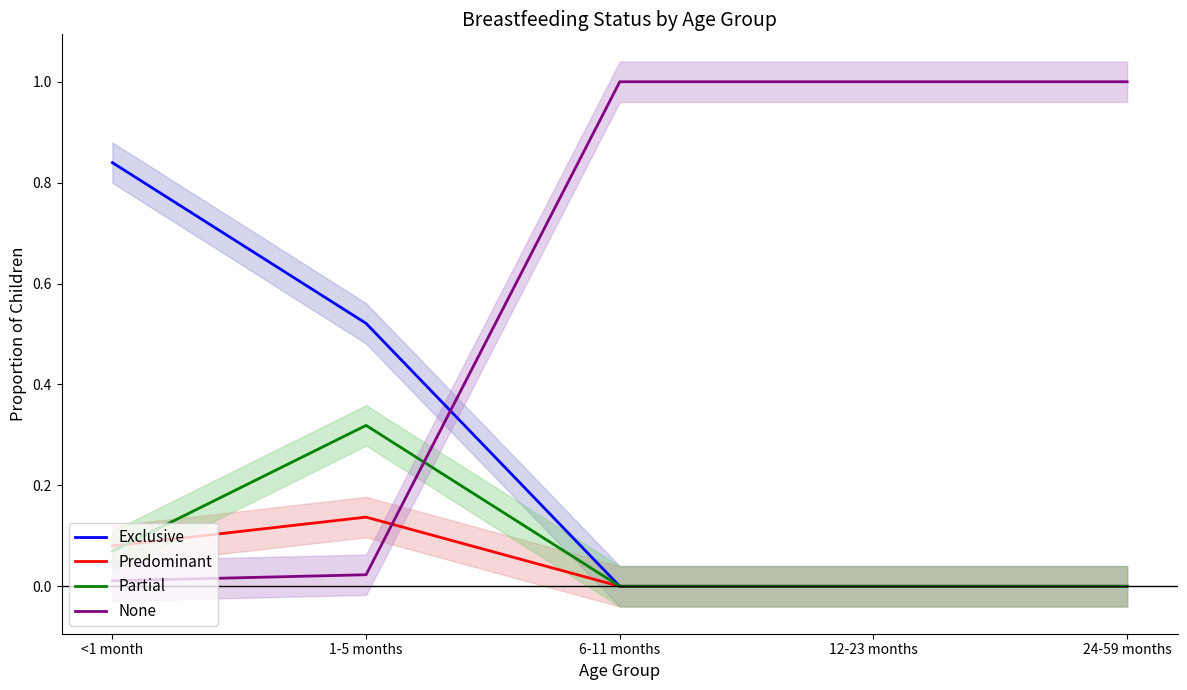

What is the difference between the maximum and second lowest values in the Predominant series?

0.1